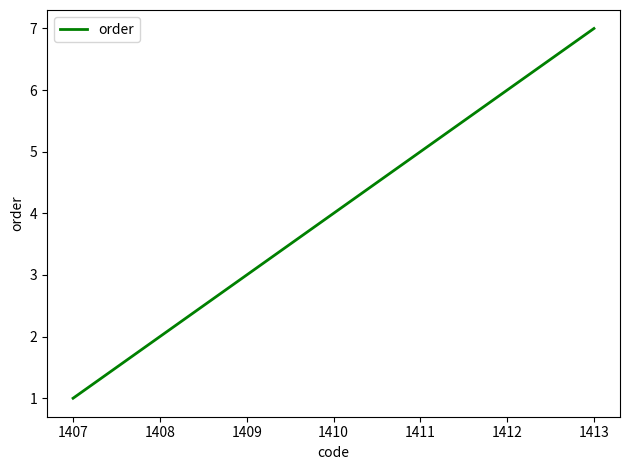

What is the difference between the maximum and second lowest values?

5